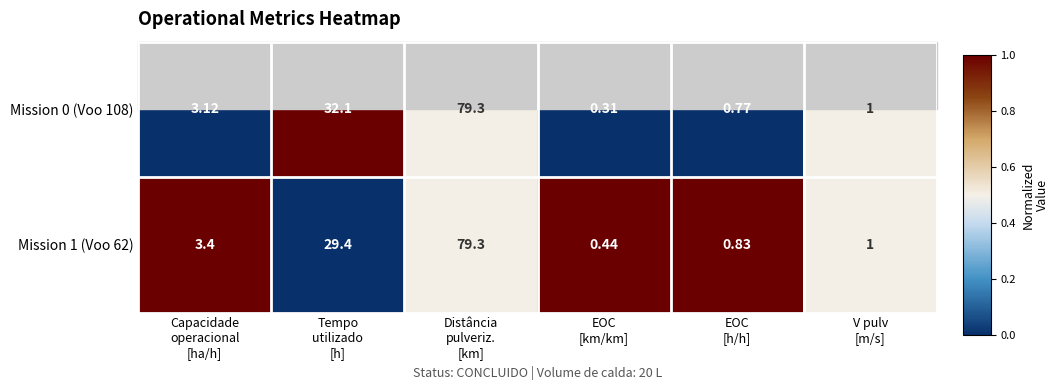

Count the number of data series in this chart.

2